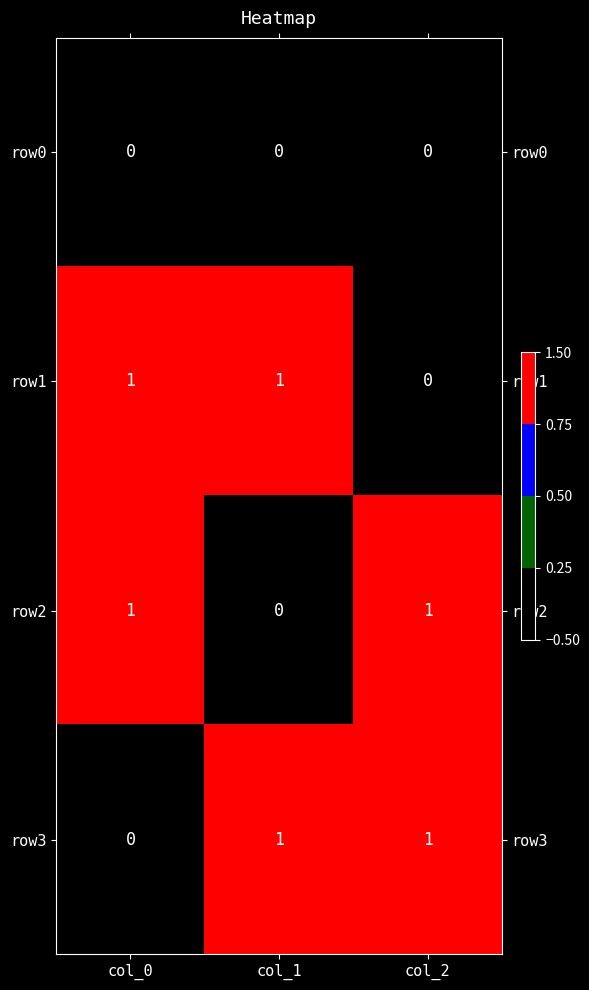

At how many categories does at least one series exceed 0?

3